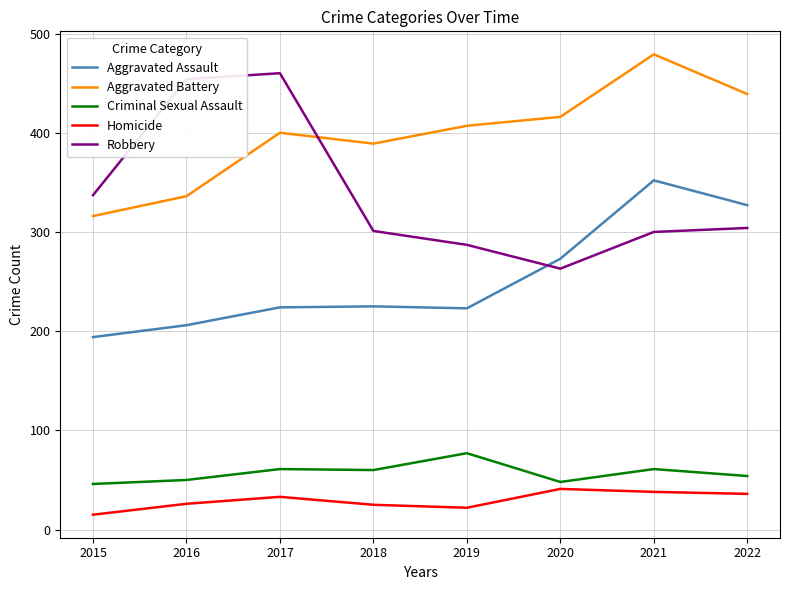

The value of Criminal Sexual Assault at 2018 is 100. True or false?

False